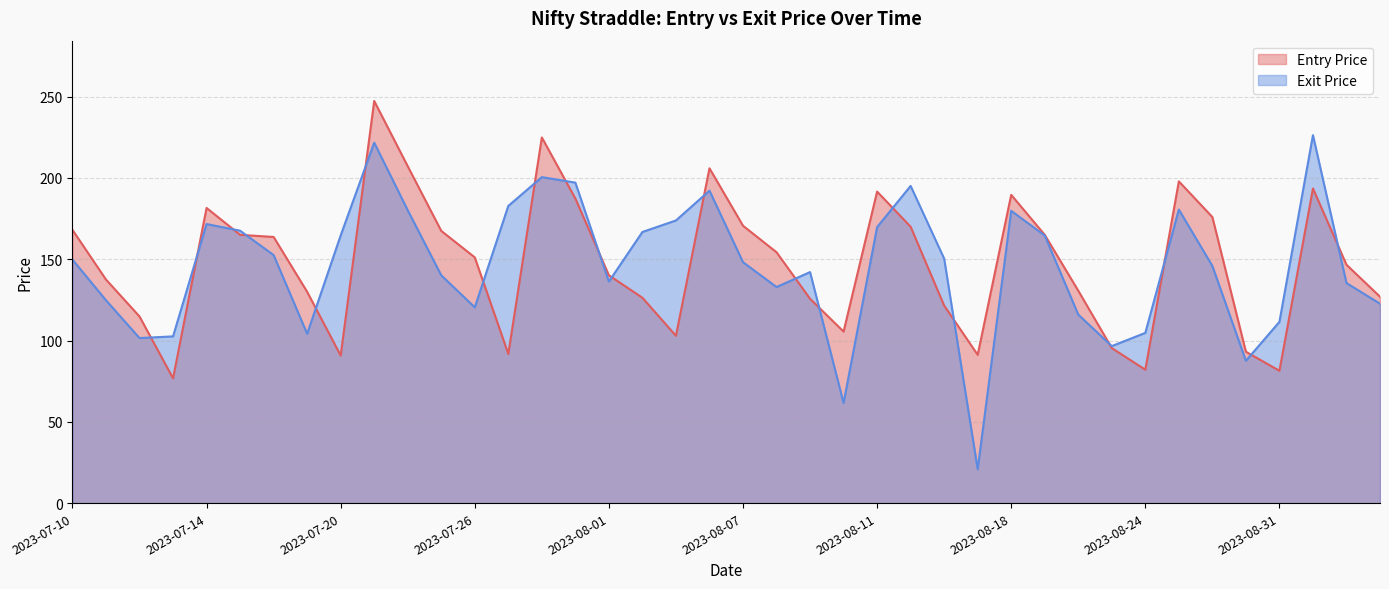

What are all the series names shown in the legend?

Entry Price, Exit Price